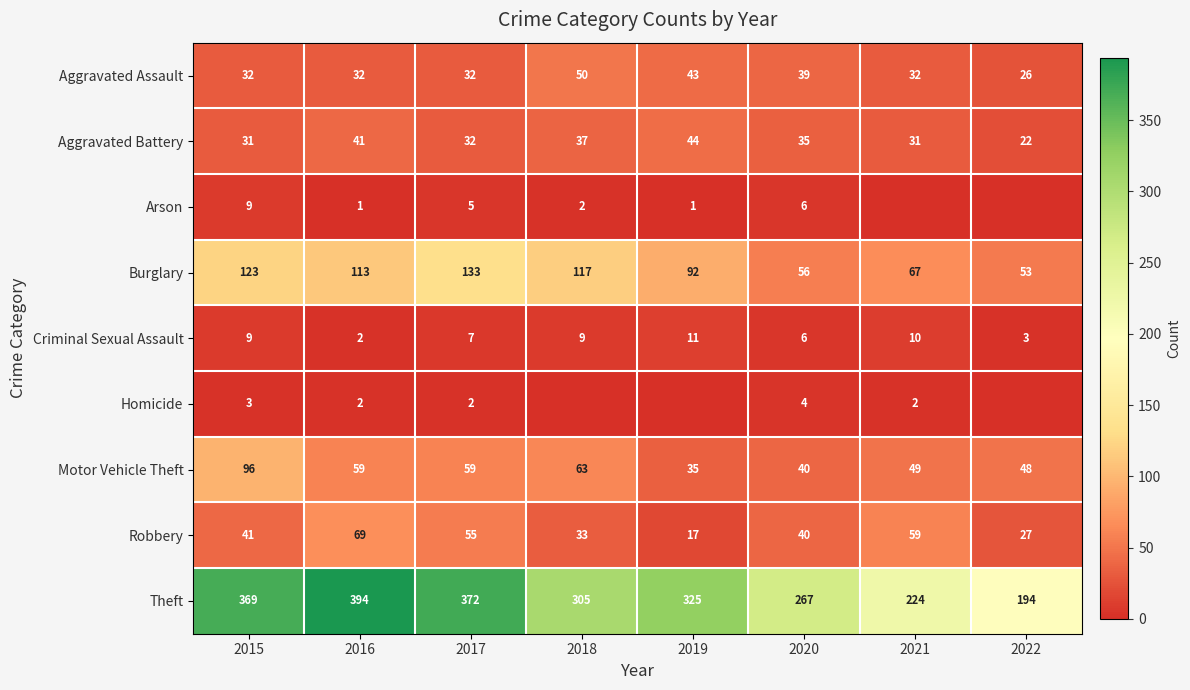

True or false: Theft has a value of 369 at 2015.

True